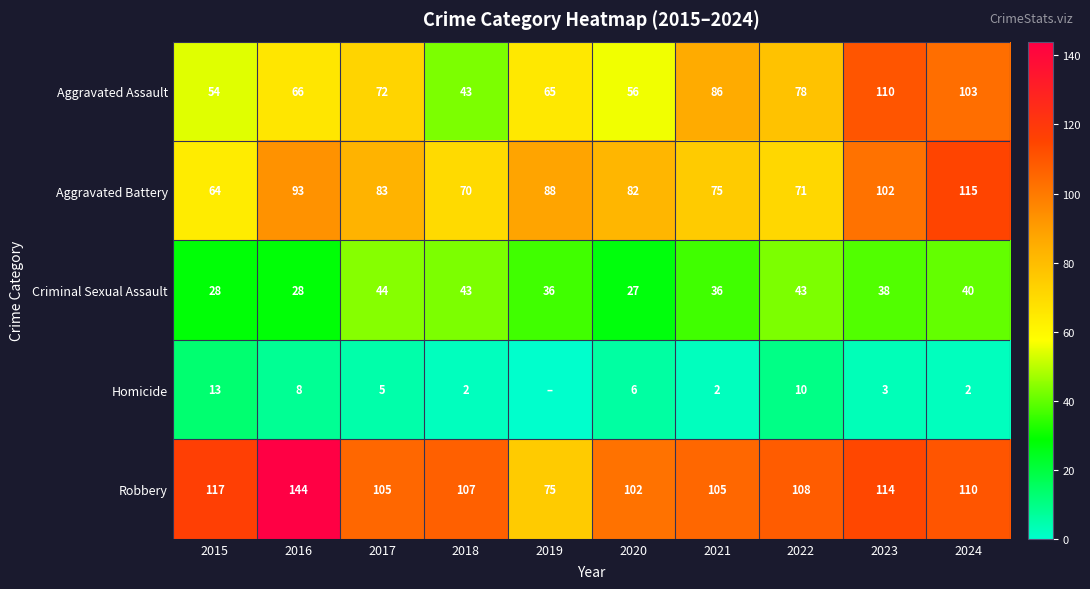

Is the value of Aggravated Assault at 2023 greater than the value of Aggravated Battery at 2016?

Yes